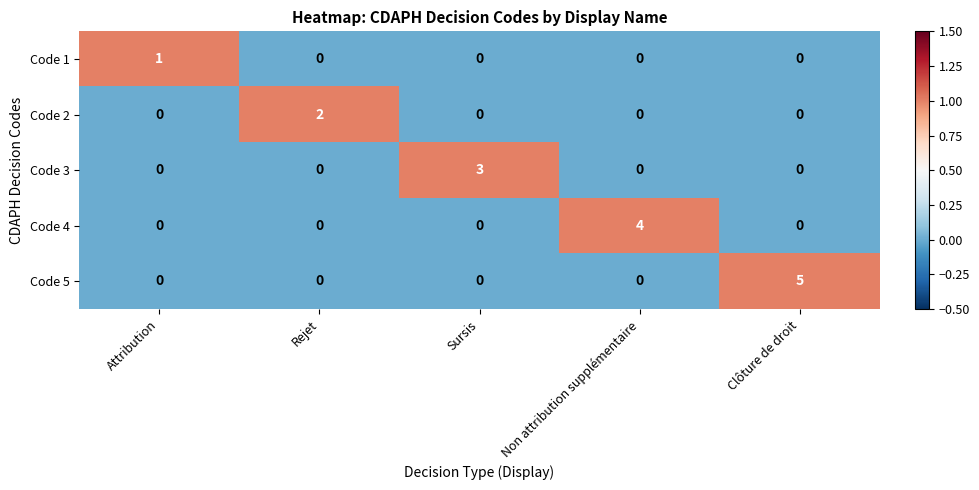

Reading left to right, transcribe all the data shown in this chart.

Code 1: Attribution=1	Rejet=0	Sursis=0	Non attribution supplémentaire=0	Clôture de droit=0
Code 2: Attribution=0	Rejet=2	Sursis=0	Non attribution supplémentaire=0	Clôture de droit=0
Code 3: Attribution=0	Rejet=0	Sursis=3	Non attribution supplémentaire=0	Clôture de droit=0
Code 4: Attribution=0	Rejet=0	Sursis=0	Non attribution supplémentaire=4	Clôture de droit=0
Code 5: Attribution=0	Rejet=0	Sursis=0	Non attribution supplémentaire=0	Clôture de droit=5